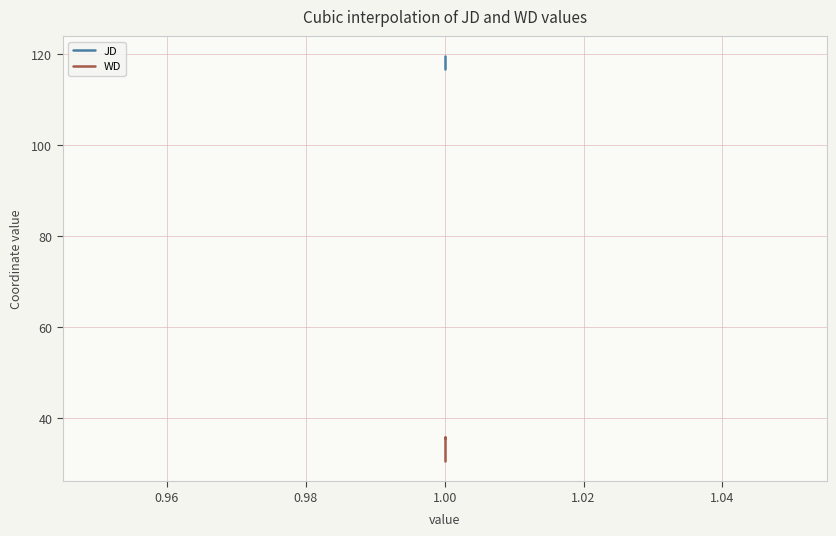

True or false: WD has more than 2 points higher than both neighbors.

False